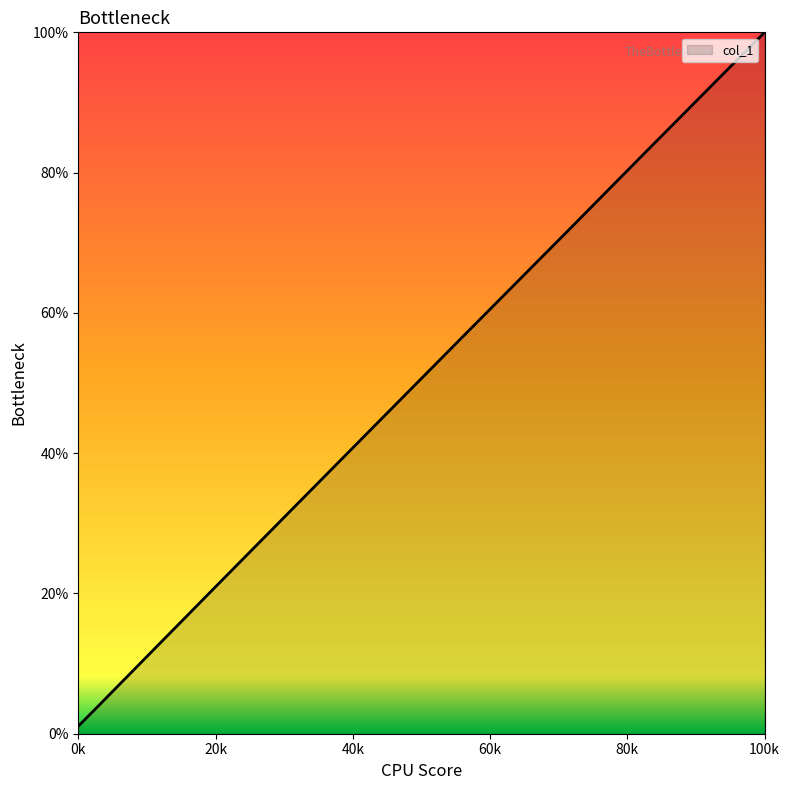

What is the difference between the maximum and minimum values?

98.9